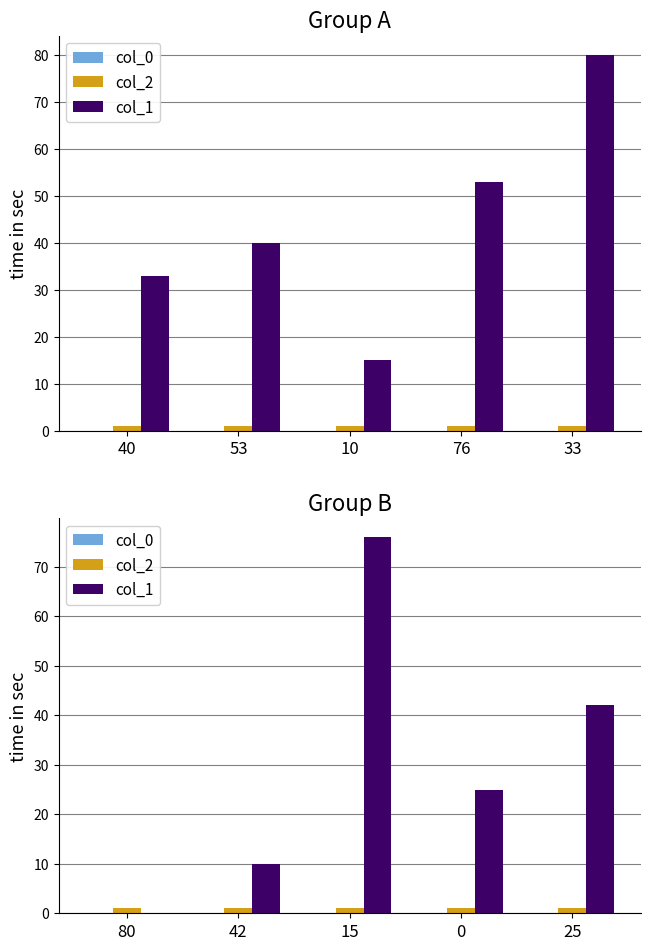

At how many categories does at least one series exceed 20?

3